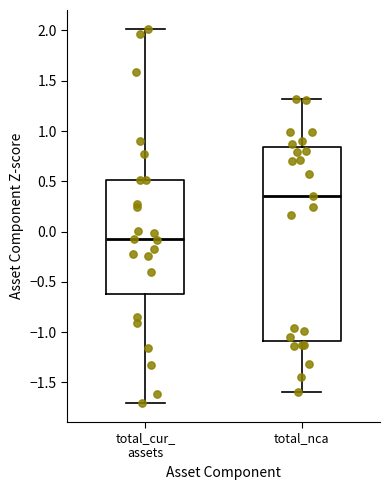

Where does the lower whisker of the box for total_cur_ assets end on the y-axis? The values are not printed on the chart, so give them approximately, as read against the axis.

-1.70